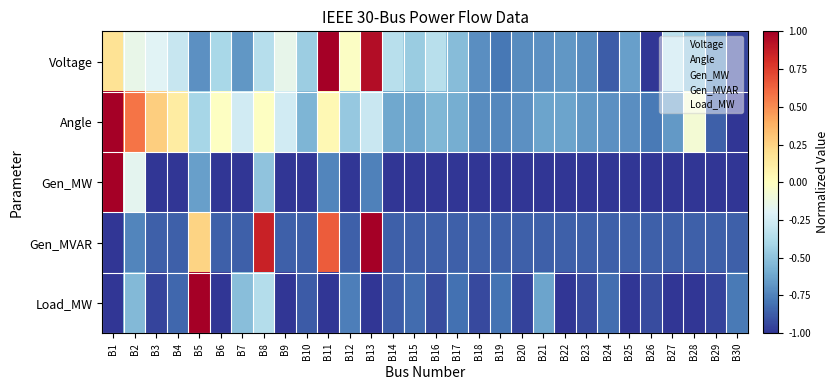

How many categories are shown in the chart?

30